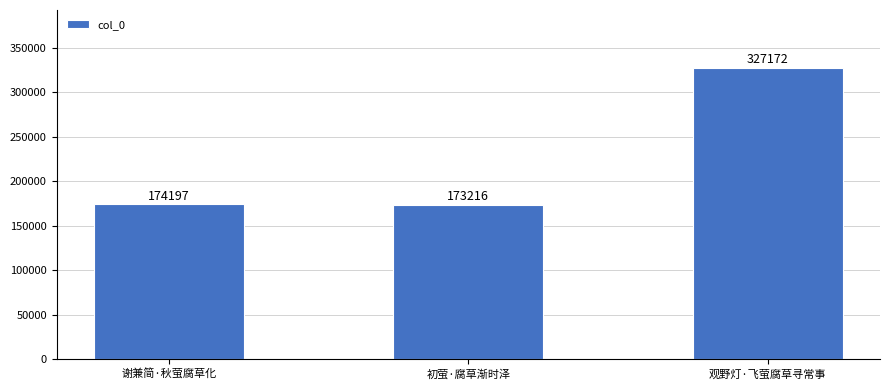

Reading right to left, what are all the values shown in this chart?

327172	173216	174197